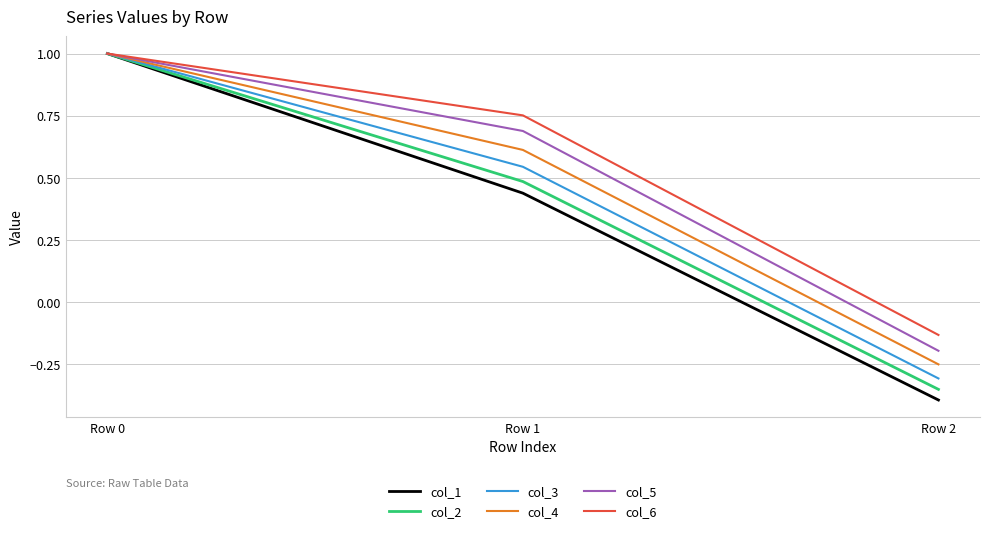

List the series in order of their overall mean, highest first.

col_6, col_5, col_4, col_3, col_2, col_1